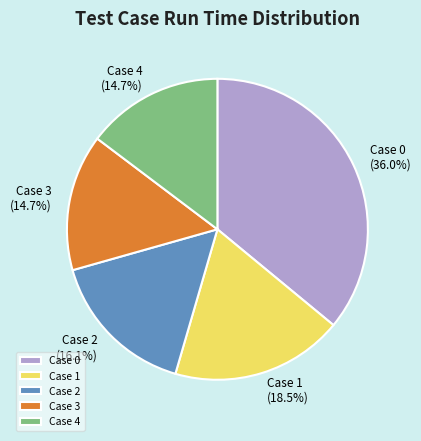

Does Case 3 account for over 50% of the chart?

No